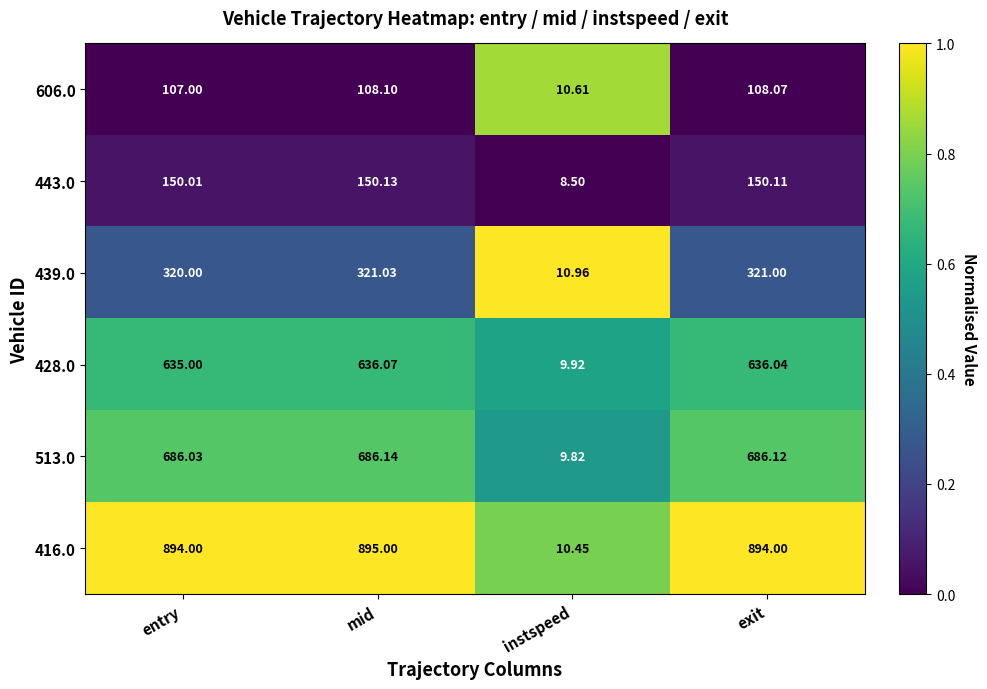

Is the value of 439.0 at instspeed greater than the value of 606.0 at mid?

No